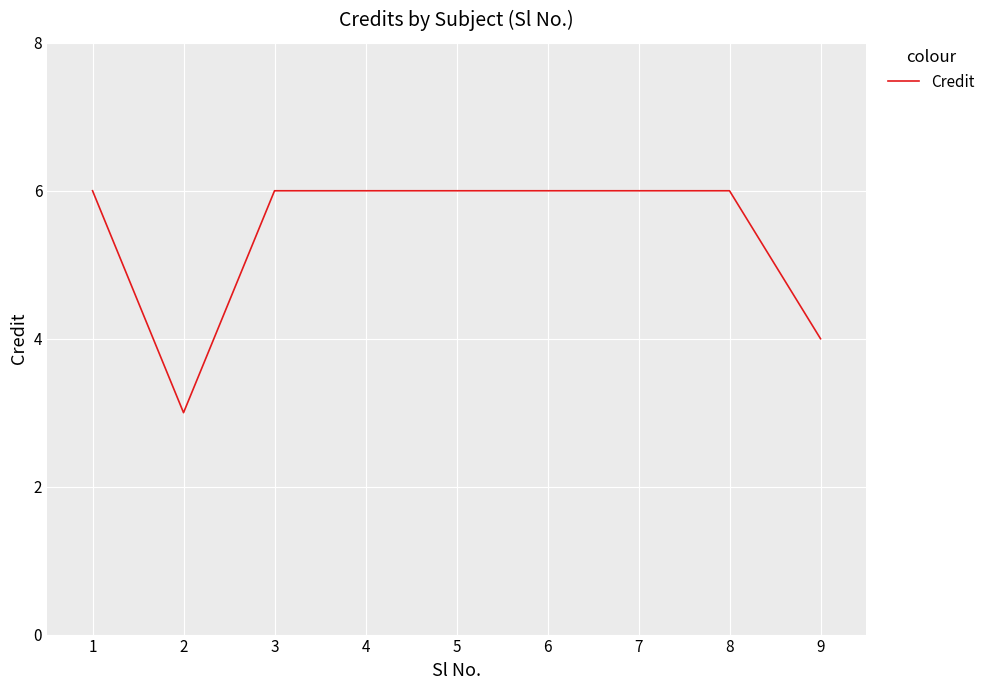

What is the ratio of the value at 4 to the value at 9?

1.5